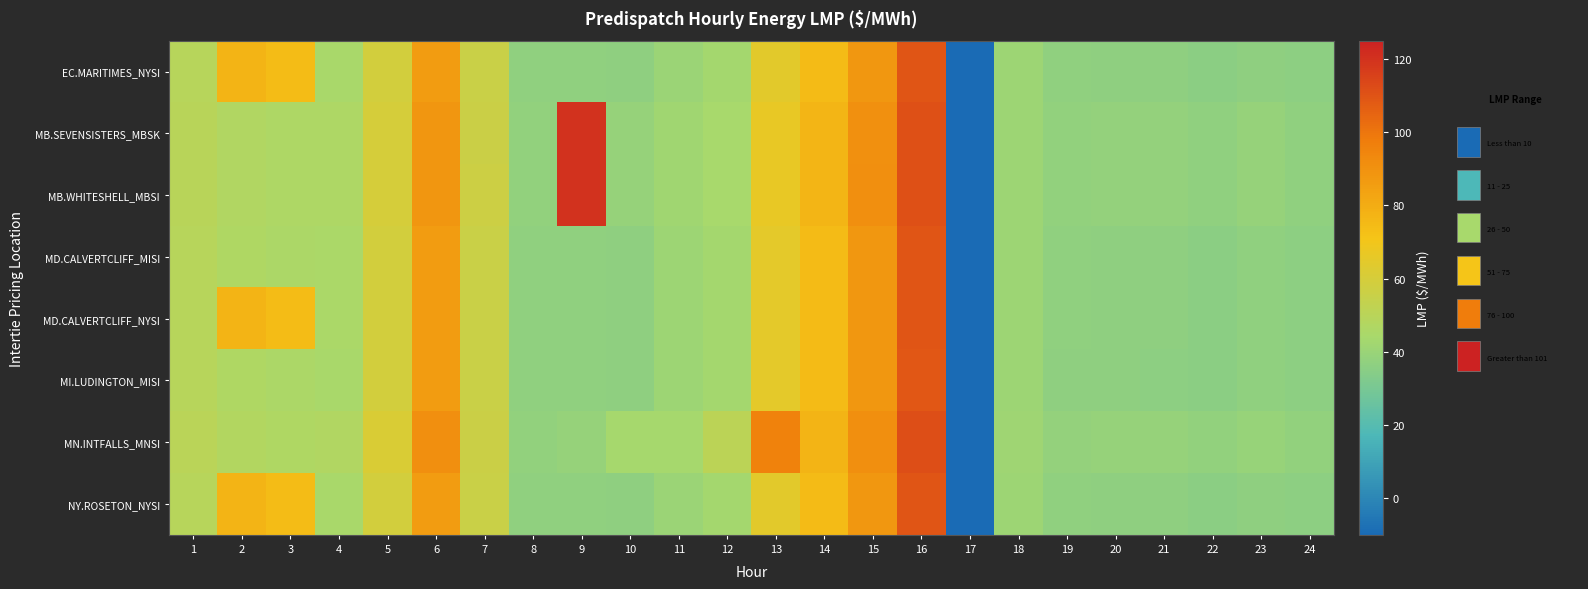

Between 4 and 16, which series saw the biggest shift?

MB.SEVENSISTERS_MBSK